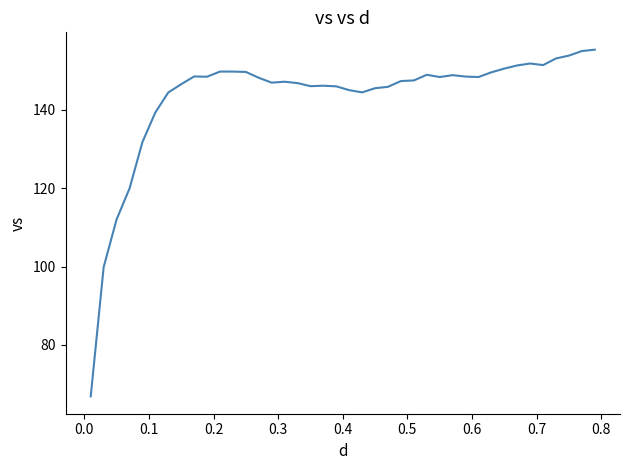

What is the difference between the maximum and minimum values?

88.5